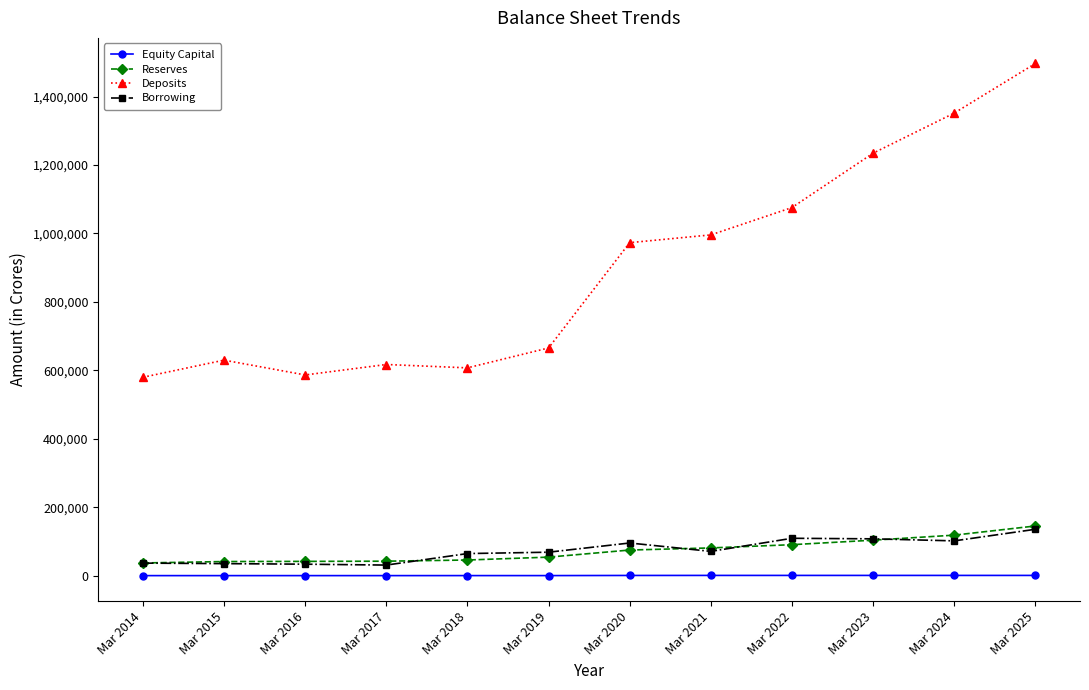

True or false: Deposits and Reserves cross at least once.

False